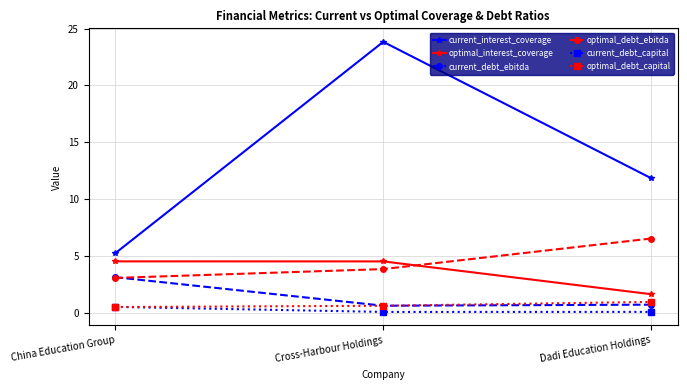

The value of current_debt_capital at Dadi Education Holdings is 0.1. True or false?

True